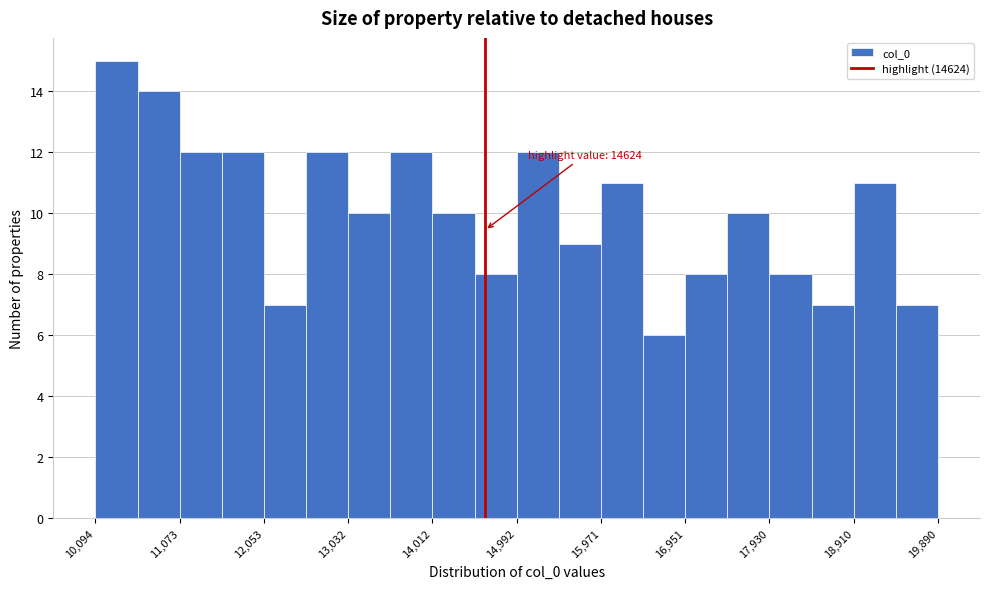

Which range on the x-axis has the tallest bar?

10100 to 10600